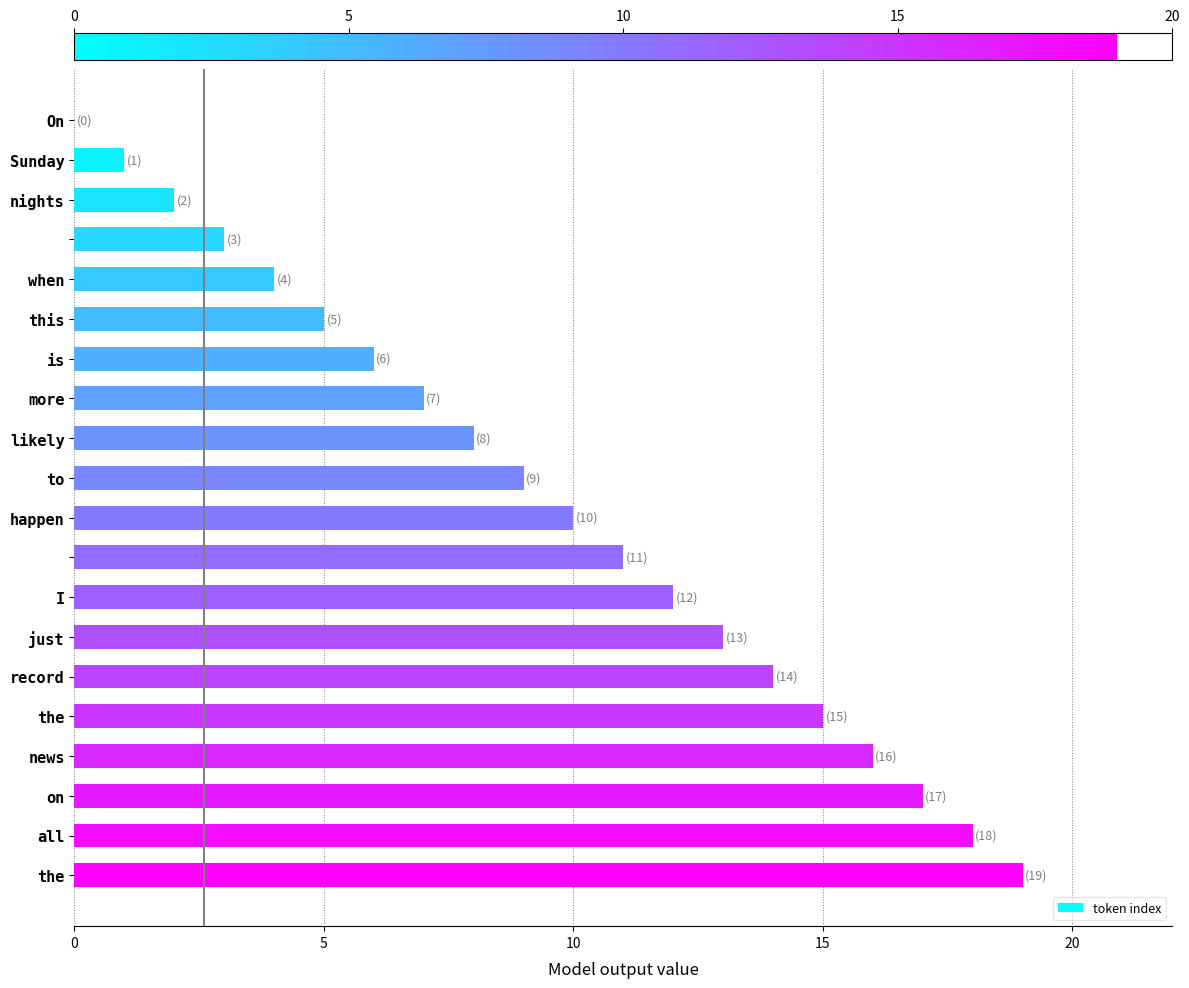

What is the maximum value shown in the chart?

19